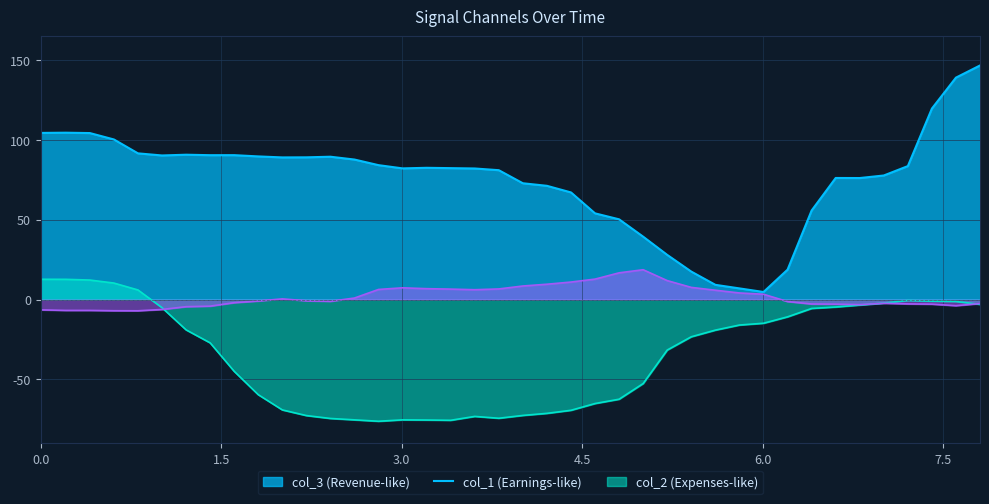

What is the minimum value shown in the chart?

-76.2